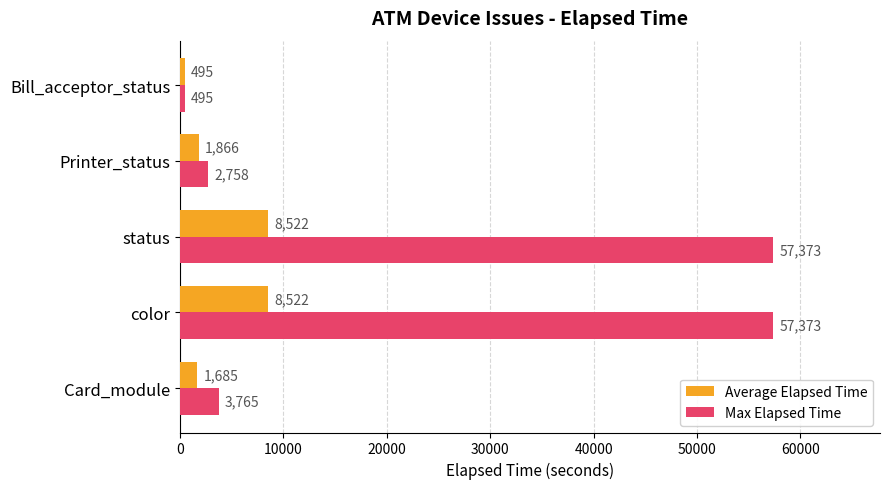

Which series has the largest range (max minus min)?

Max Elapsed Time